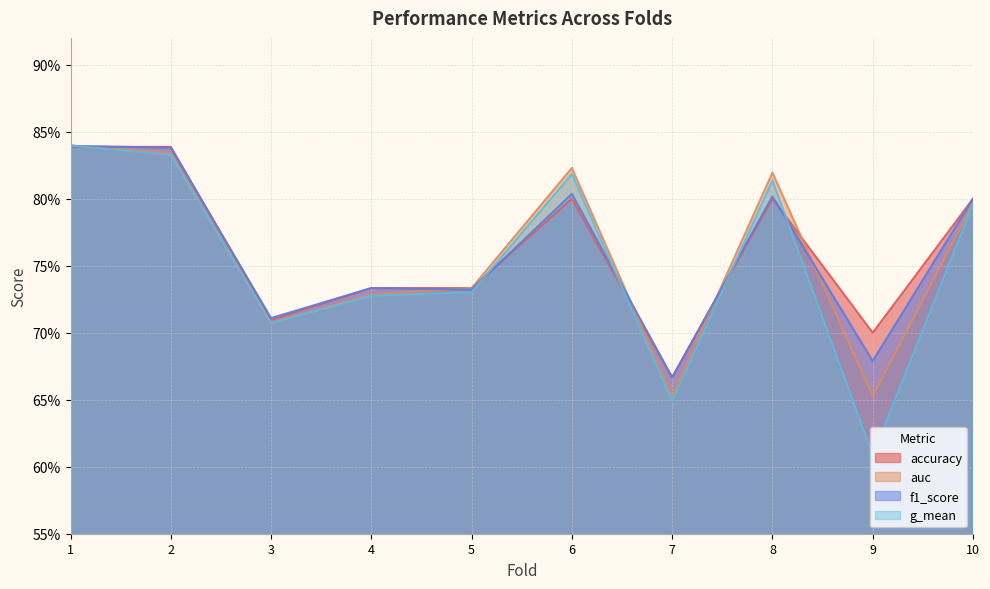

Between which two adjacent categories do auc and accuracy first intersect?

1 and 2